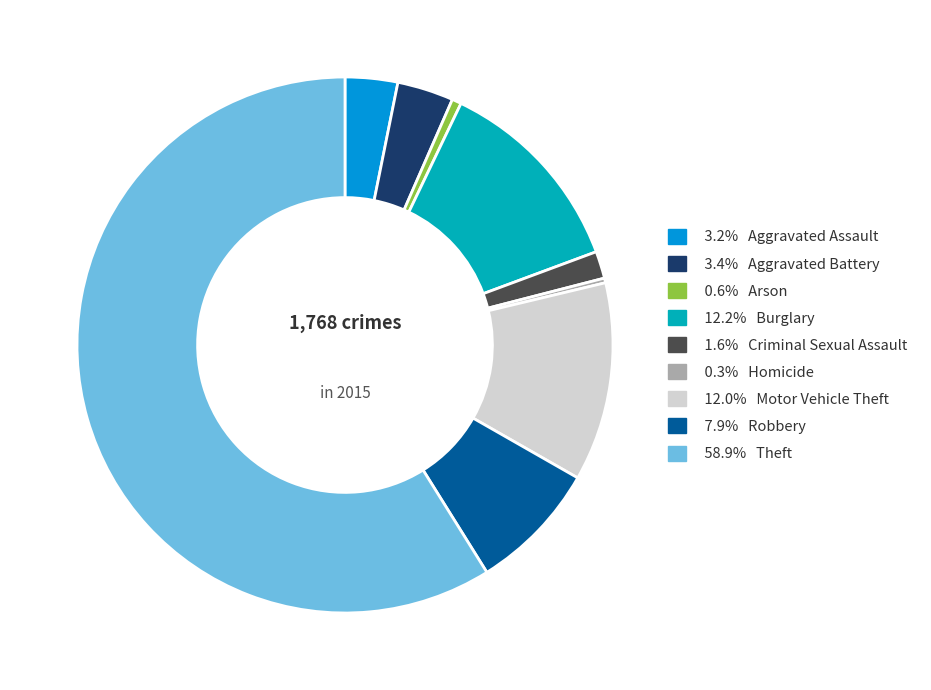

Does 58.9% Theft account for over 50% of the chart?

Yes